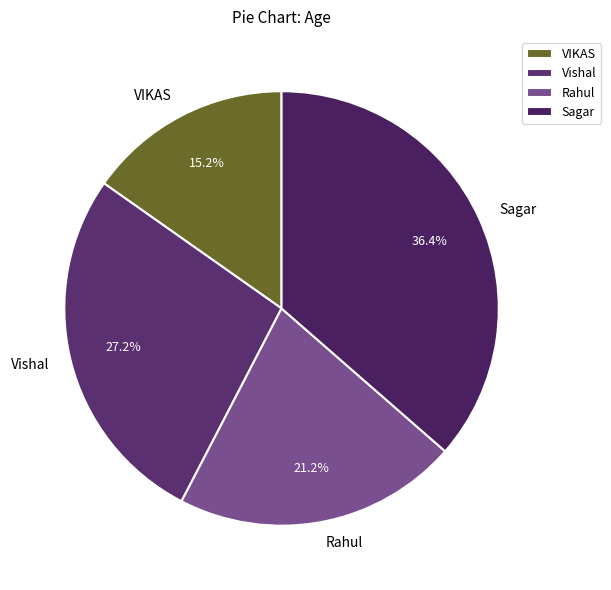

Is there any slice that represents more than half of the pie?

No